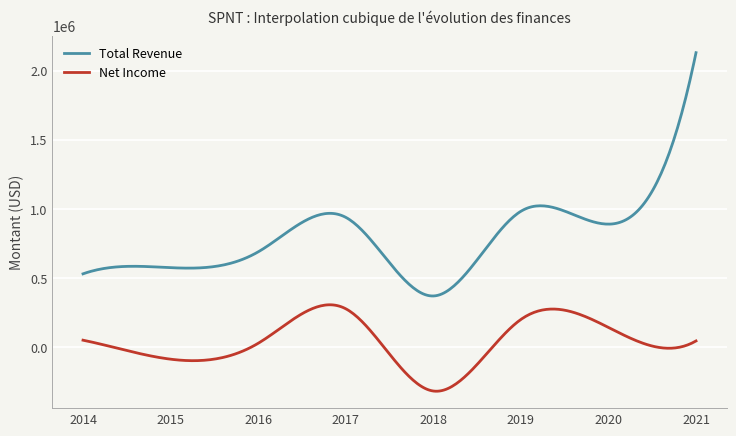

What is the difference between the maximum and minimum values in the Net Income series?

625256.2